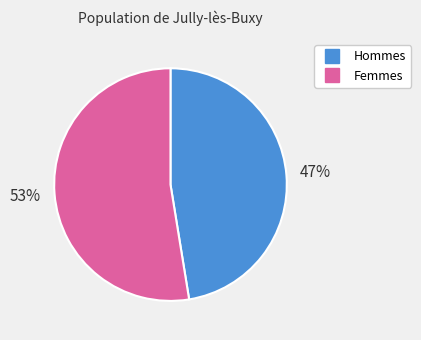

To the nearest percent, what is the average slice percentage?

50%